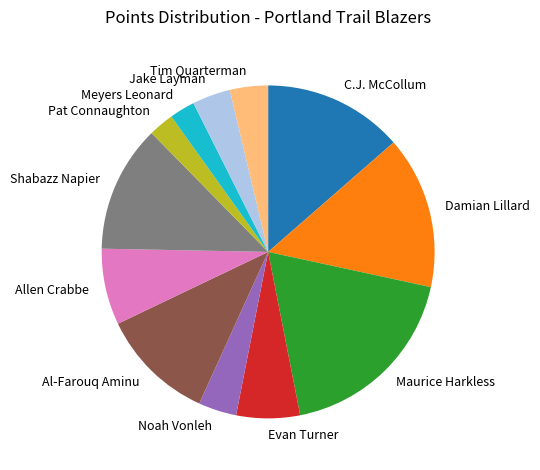

What is the largest slice in the pie chart?

Maurice Harkless